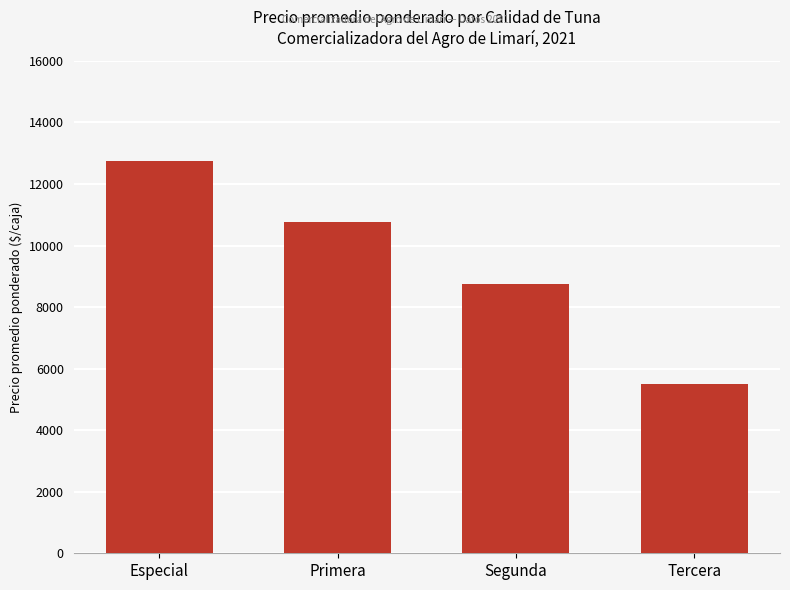

How many bars are there in total?

4